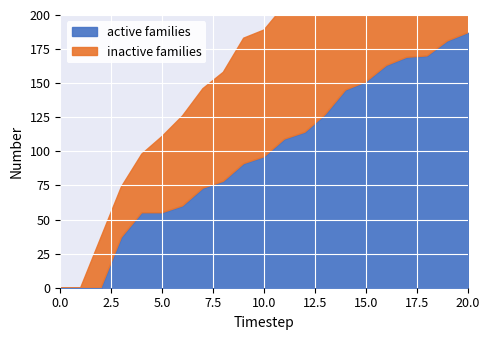

True or false: active families has more than 2 points higher than both neighbors.

False